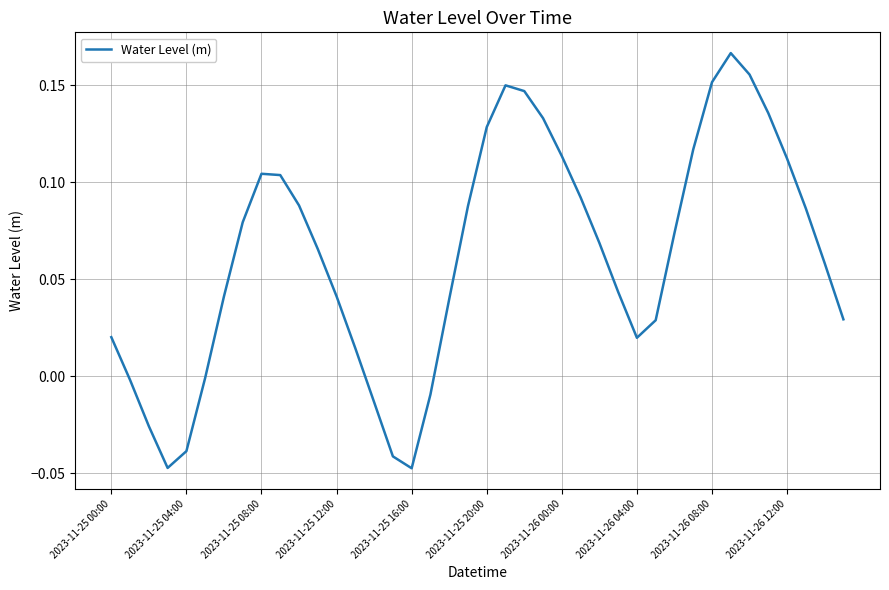

True or false: there are more than 2 points higher than both neighbors.

True